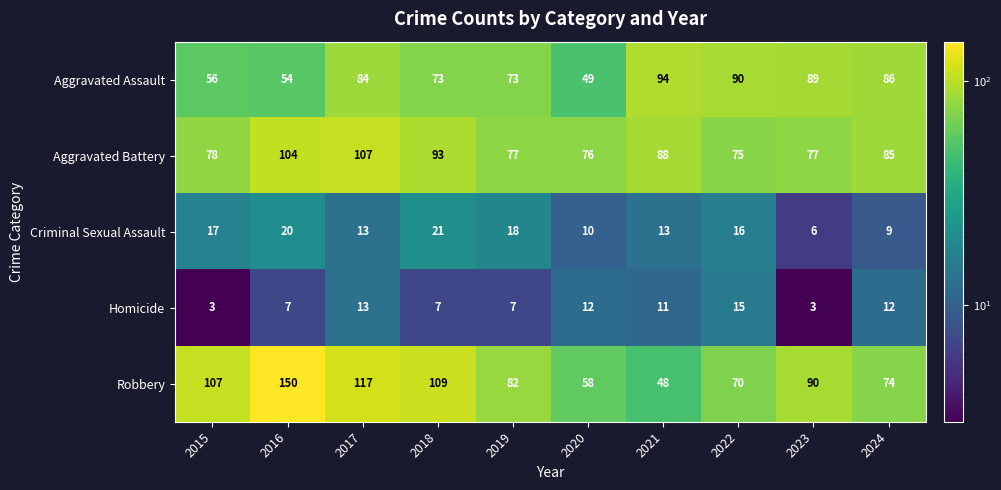

What is the difference between the maximum and second lowest values in the Aggravated Battery series?

31